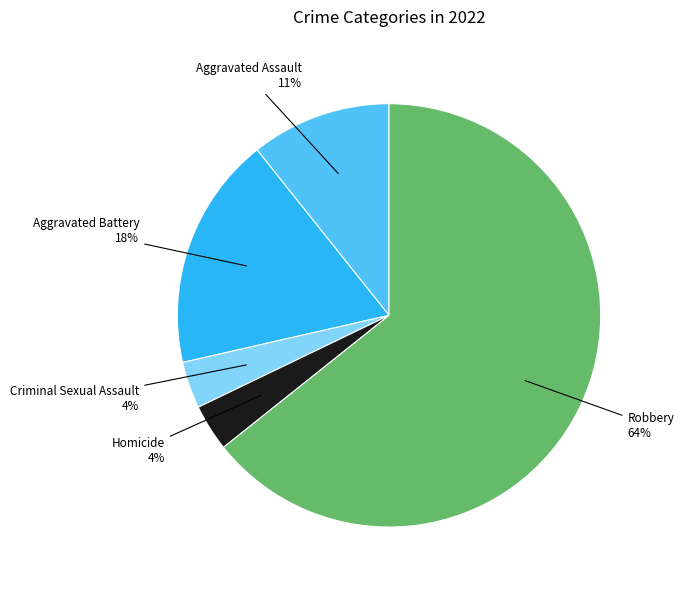

To the nearest percent, what is the average slice percentage?

20%